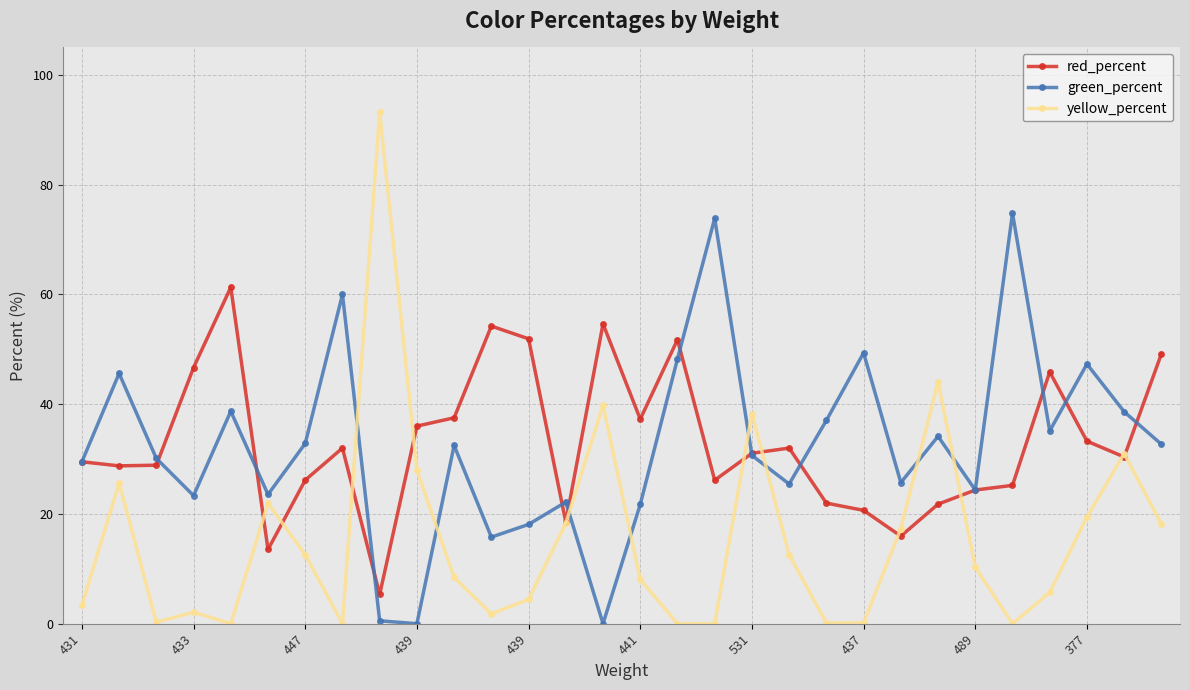

What is the value of the red_percent point at the 11th from the left?

37.5